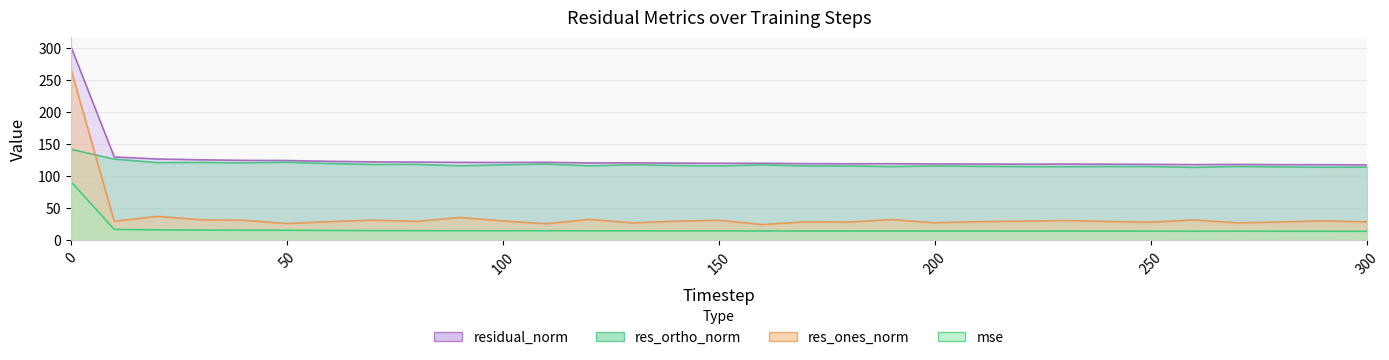

What is the approximate value of res_ones_norm at 110?

25.7